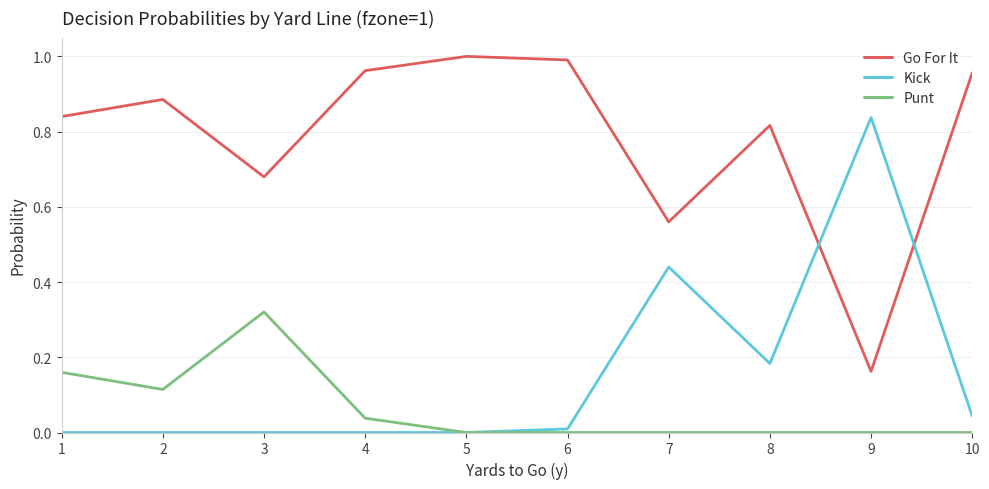

True or false: Punt and Go For It intersect in this chart.

False